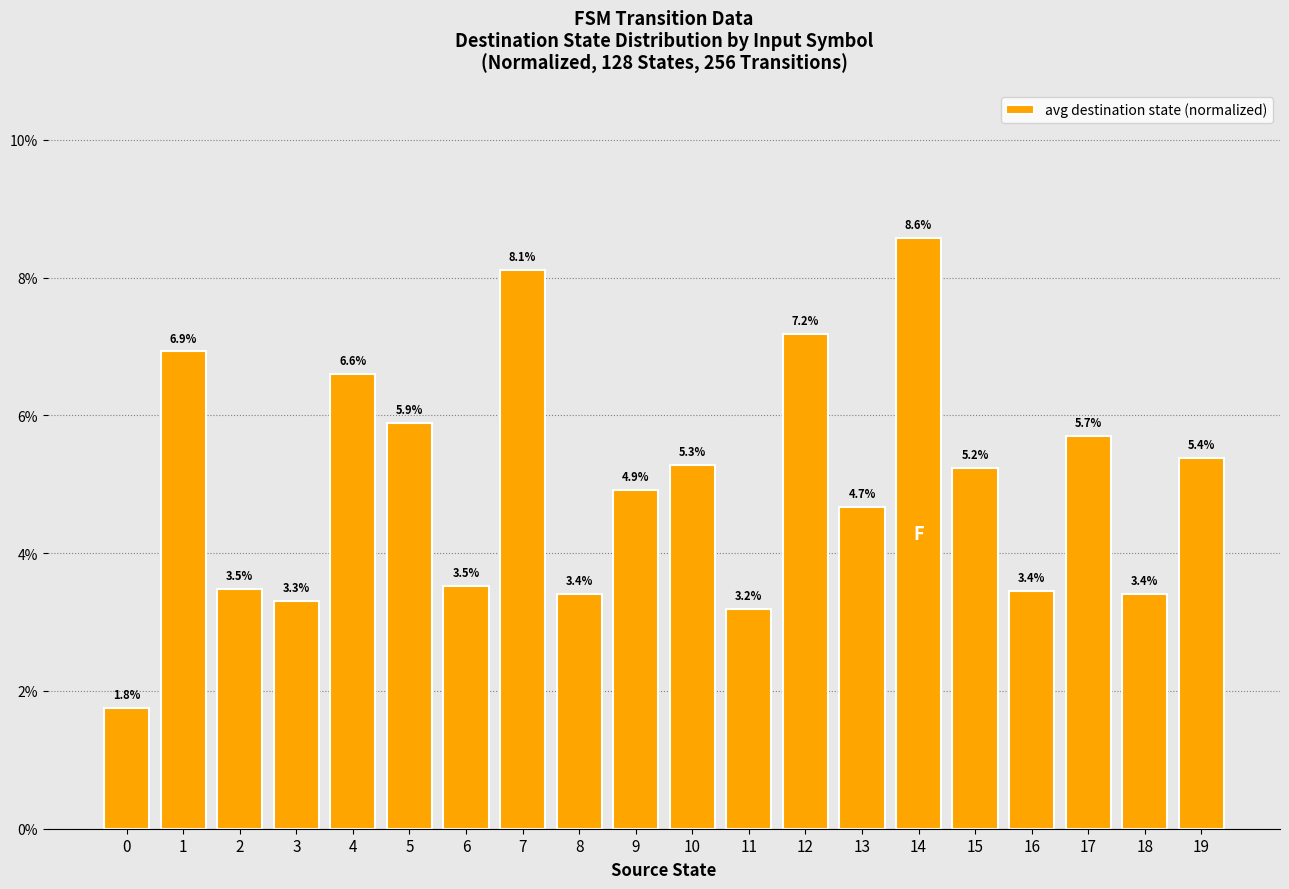

What is the maximum value shown in the chart?

0.1